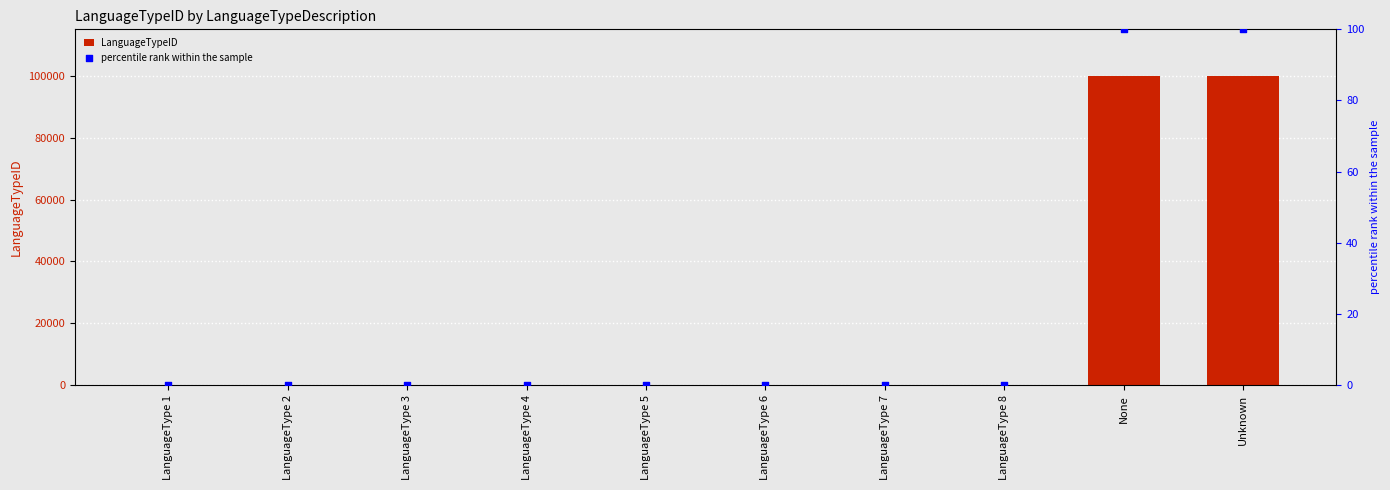

Is the value of percentile rank within the sample at Unknown greater than the value of LanguageTypeID at LanguageType 6?

Yes